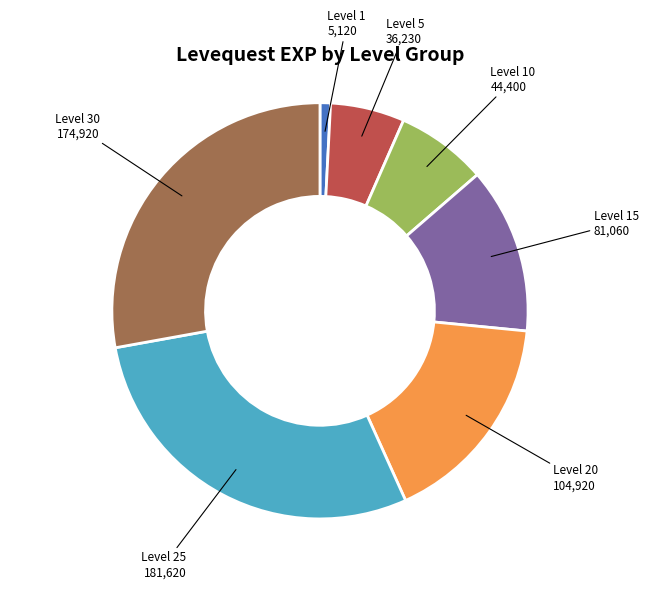

What is the ratio of the value at Level 30 to the value at Level 25?

1.0